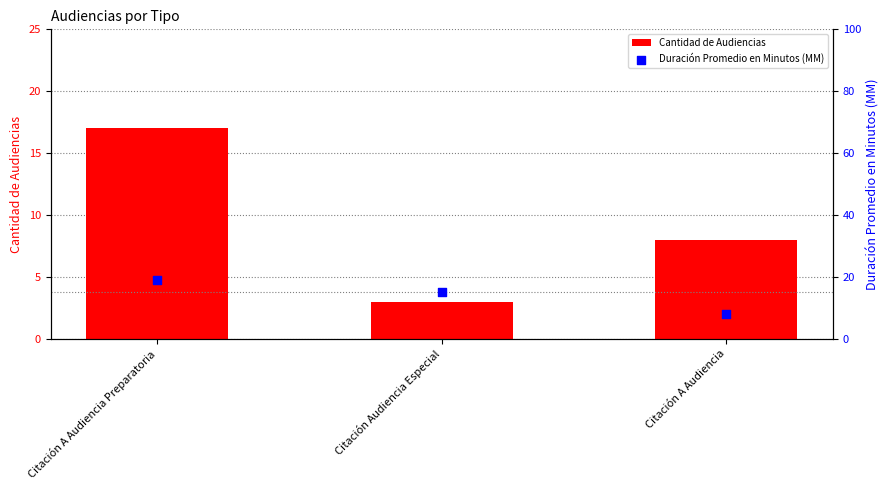

Which series reaches the minimum Y coordinate?

Cantidad de Audiencias